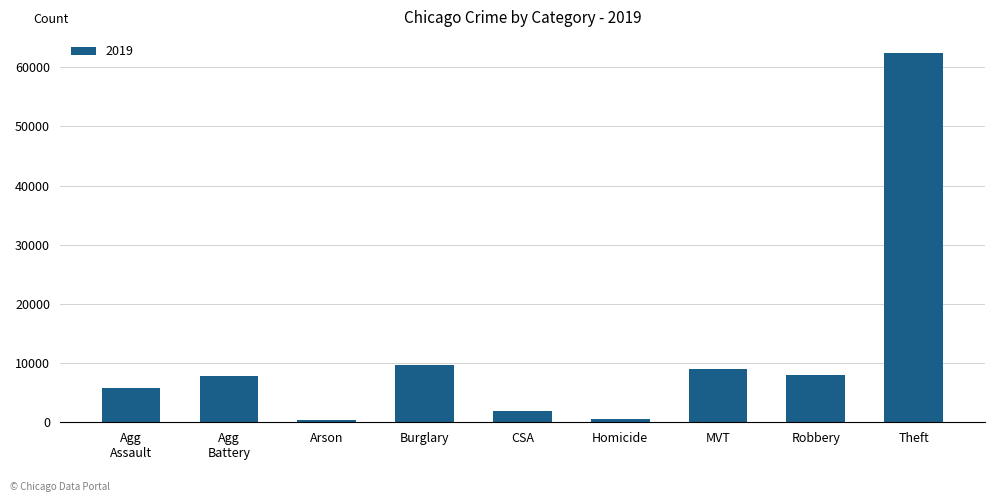

Approximately how many times larger is the value at Robbery compared to CSA?

4.2